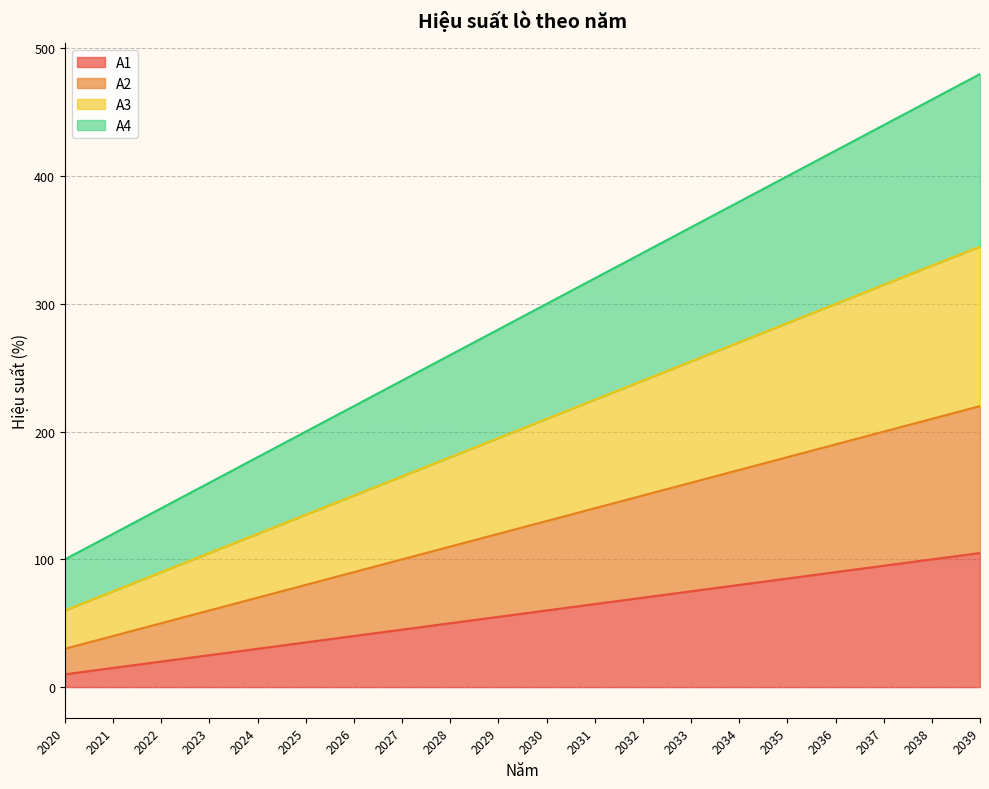

What is the average value of the A1 series?

58